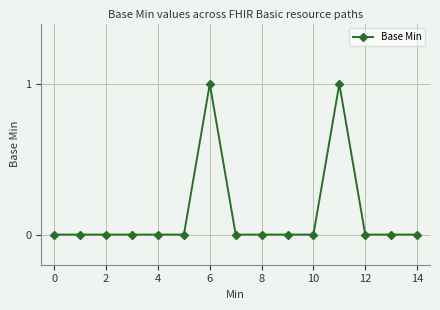

True or false: there are more than 1 points higher than both neighbors.

True